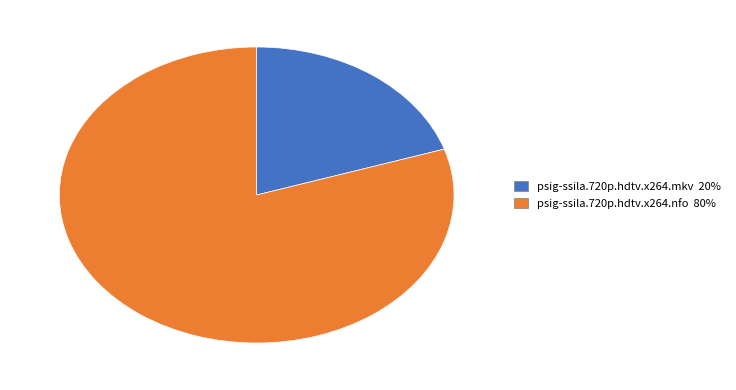

How many slices are in this pie chart?

2